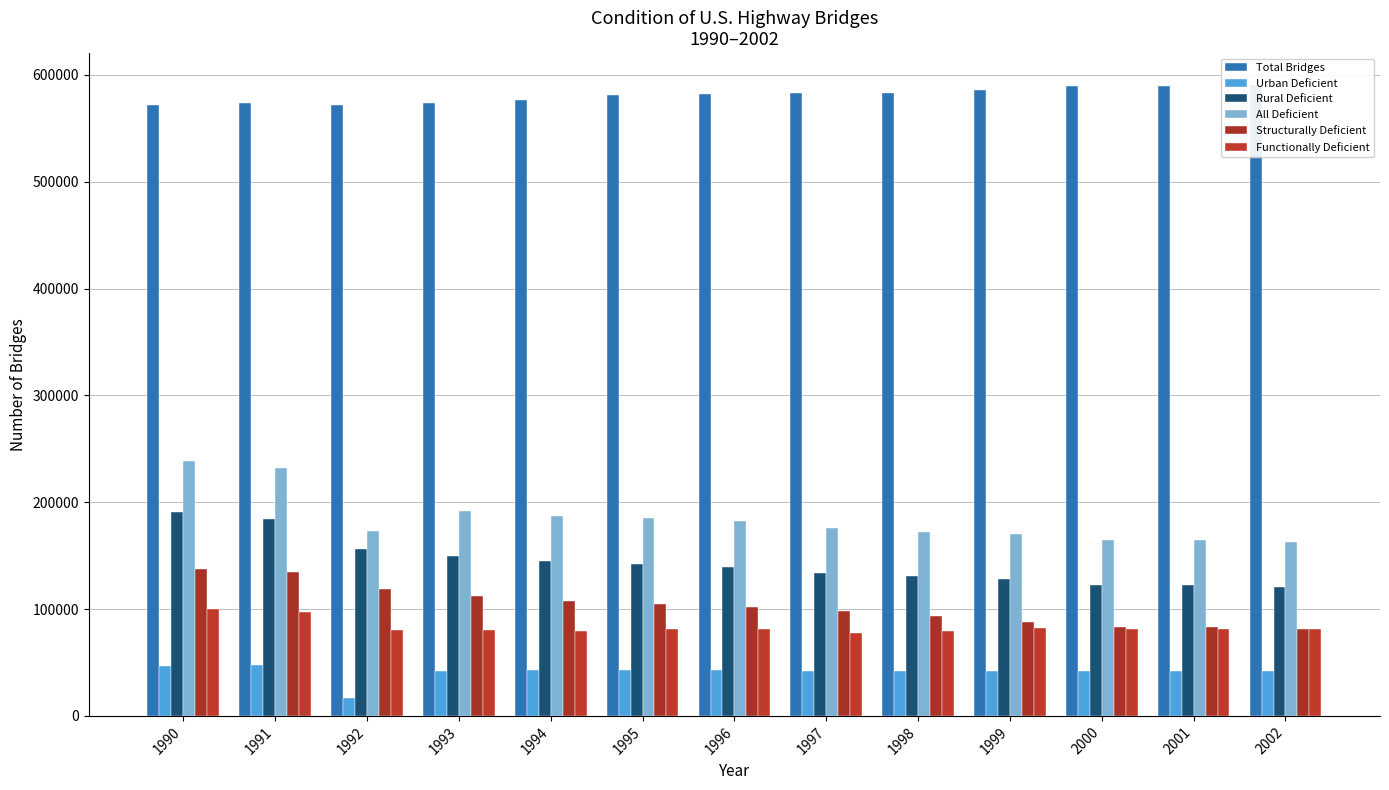

How many data points in All Deficient are above 175885?

6